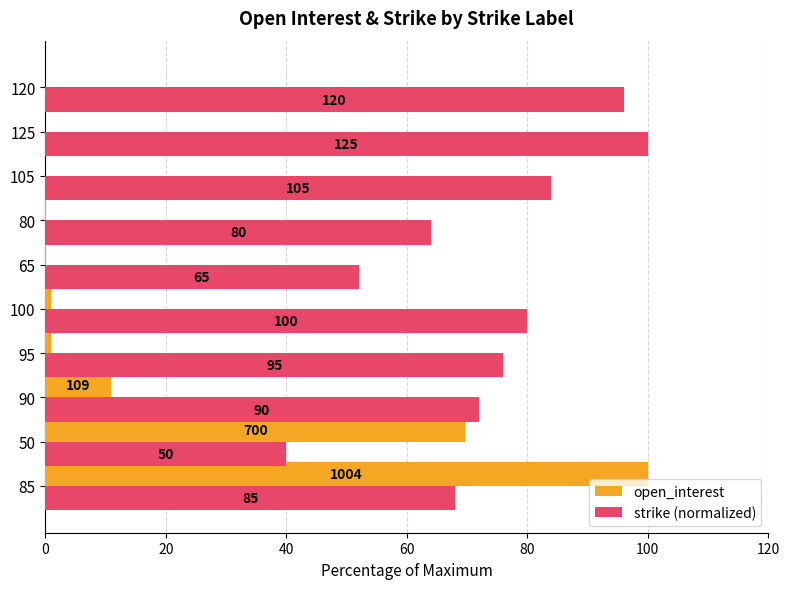

What are all the series names shown in the legend?

open_interest, strike (normalized)